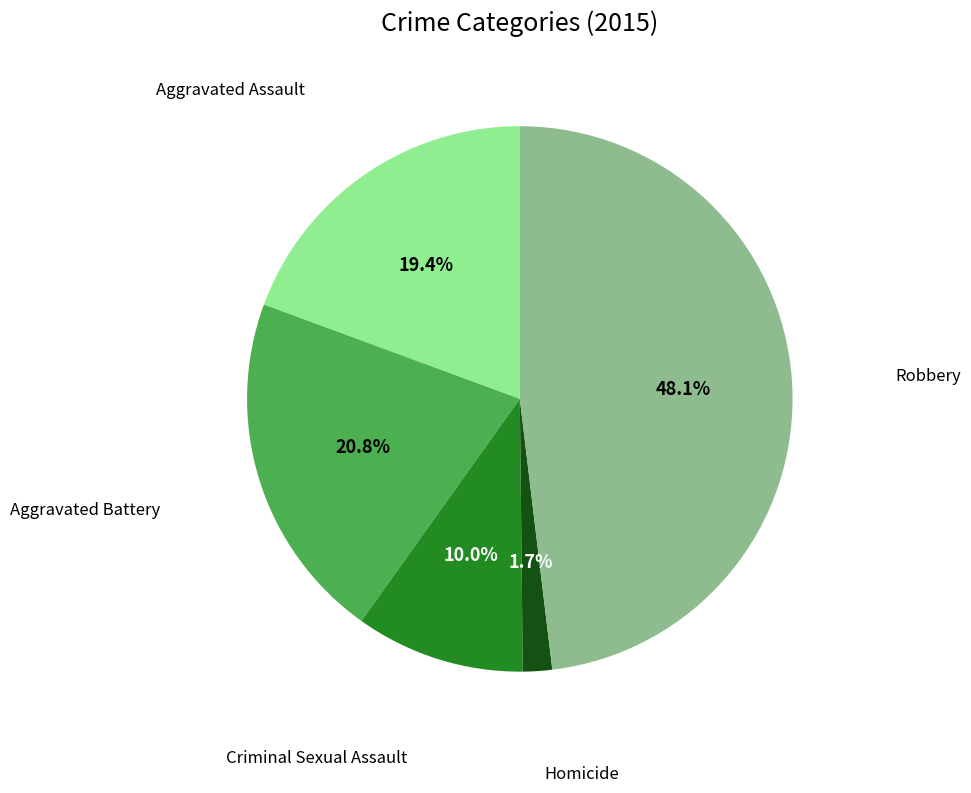

How many segments does this pie chart have?

5